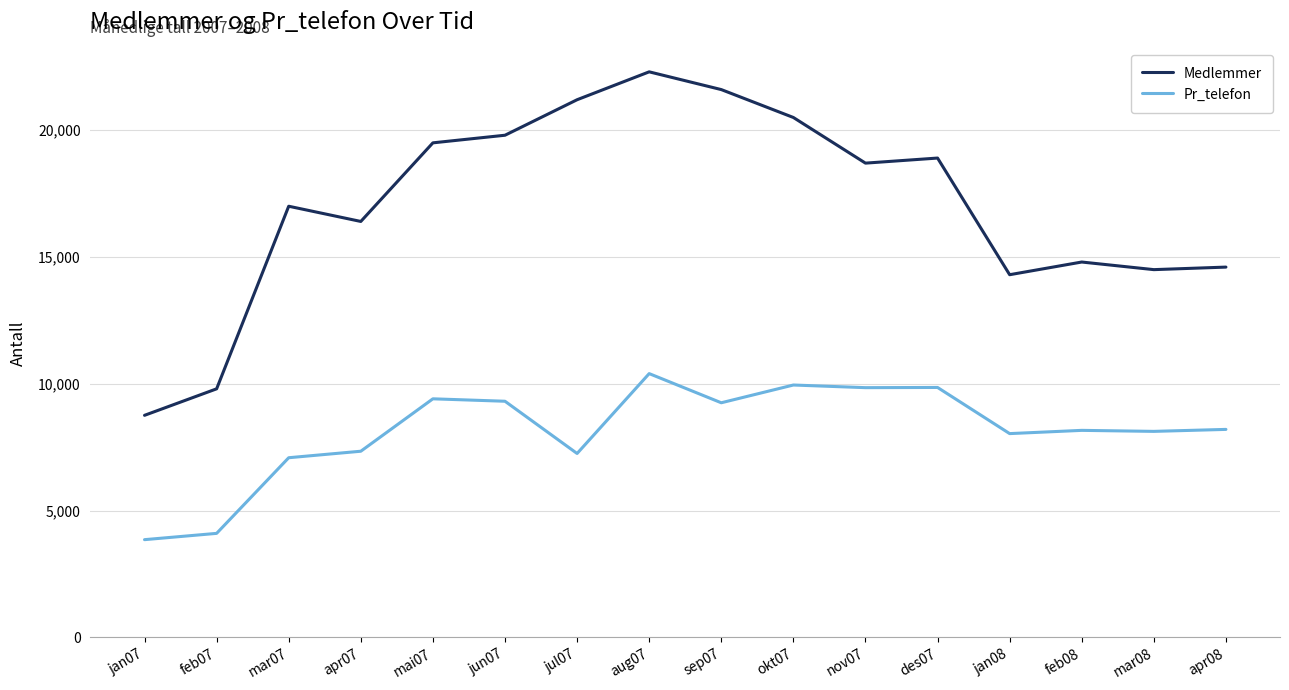

Does the chart display data point markers on the line(s)?

No